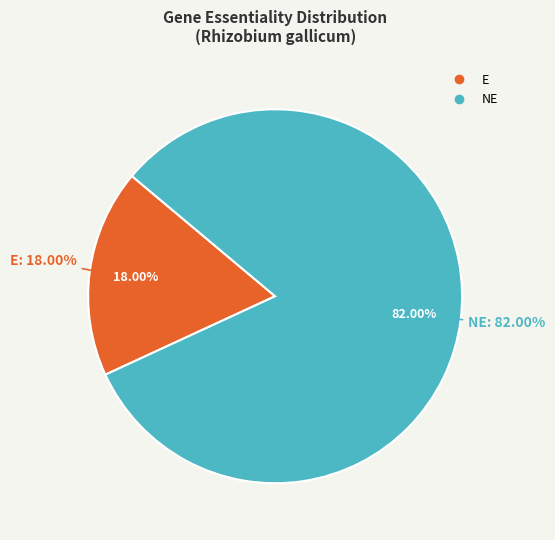

The E slice represents 65% of the pie. True or false?

False